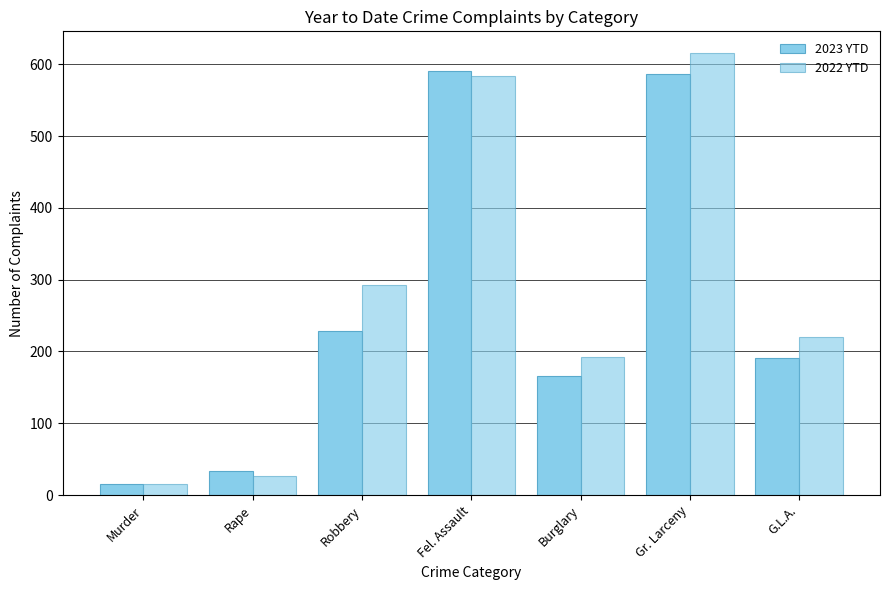

Count the number of data series in this chart.

2